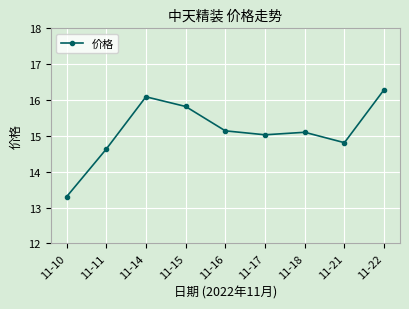

How many points are lower than both their immediate neighbors (excluding endpoints)?

2